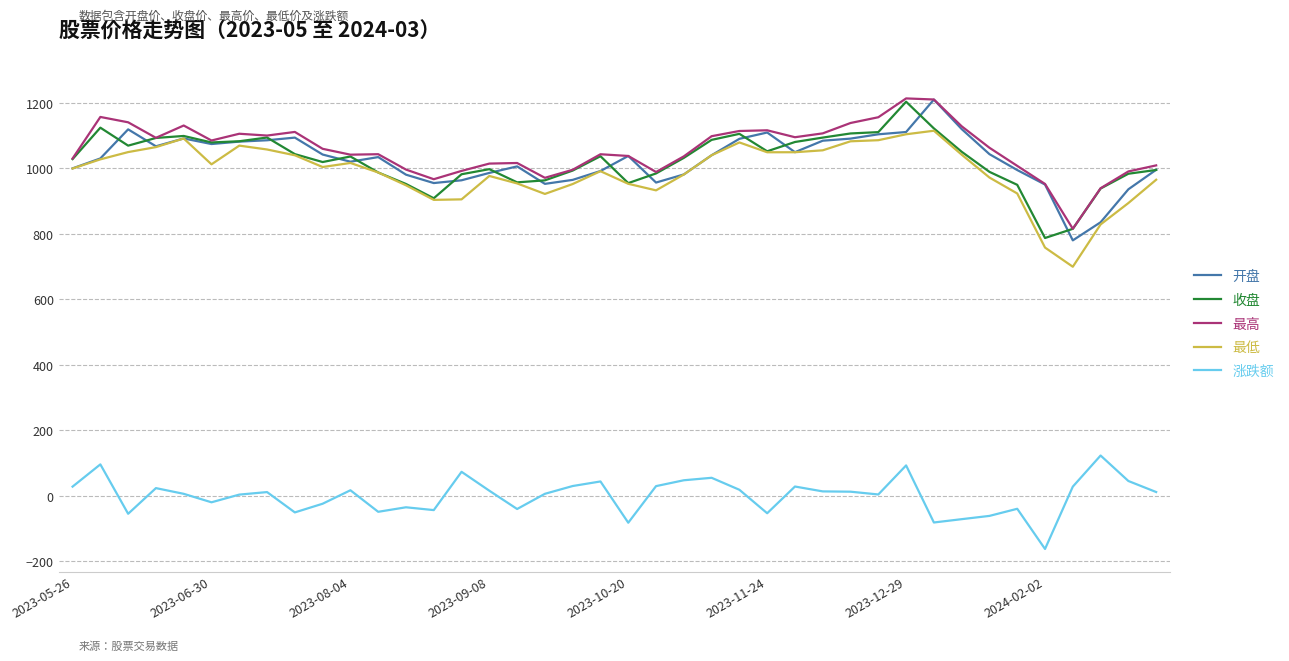

What is the difference between the maximum and minimum values in the 开盘 series?

429.9